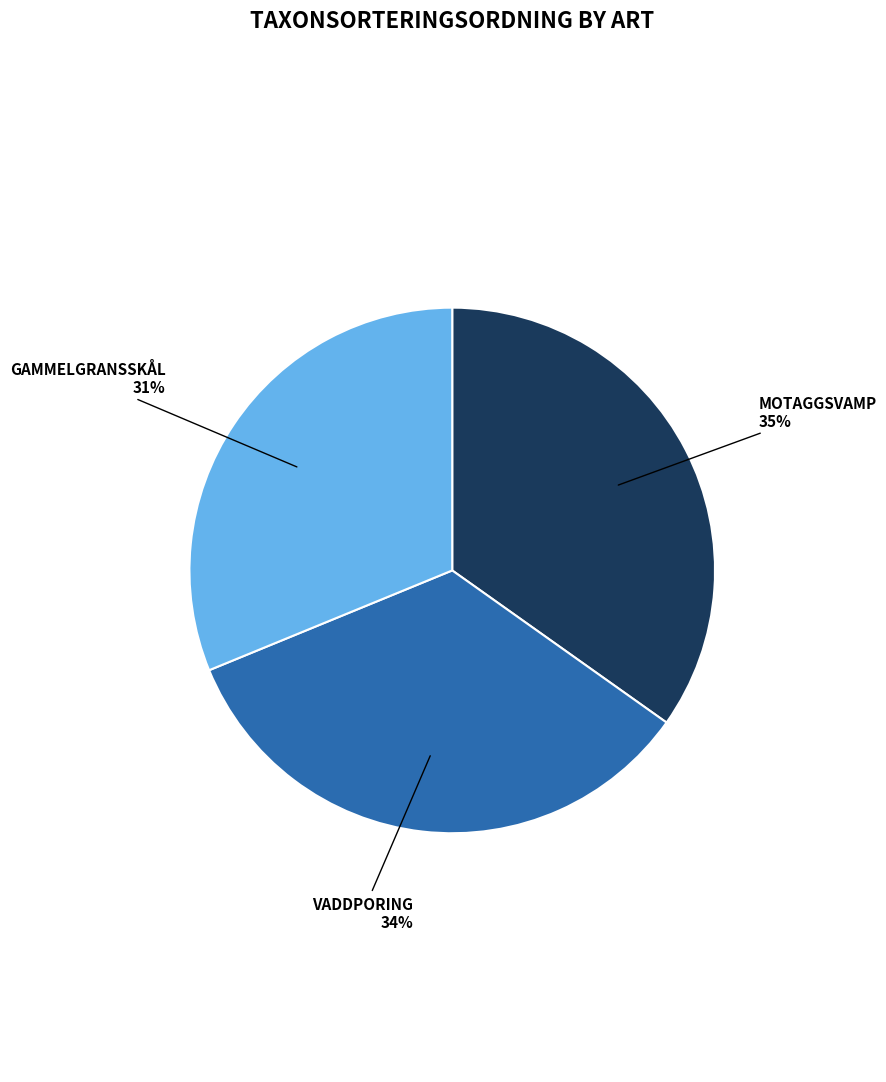

Is the sum of VADDPORING 34% and MOTAGGSVAMP 35% greater than half?

Yes